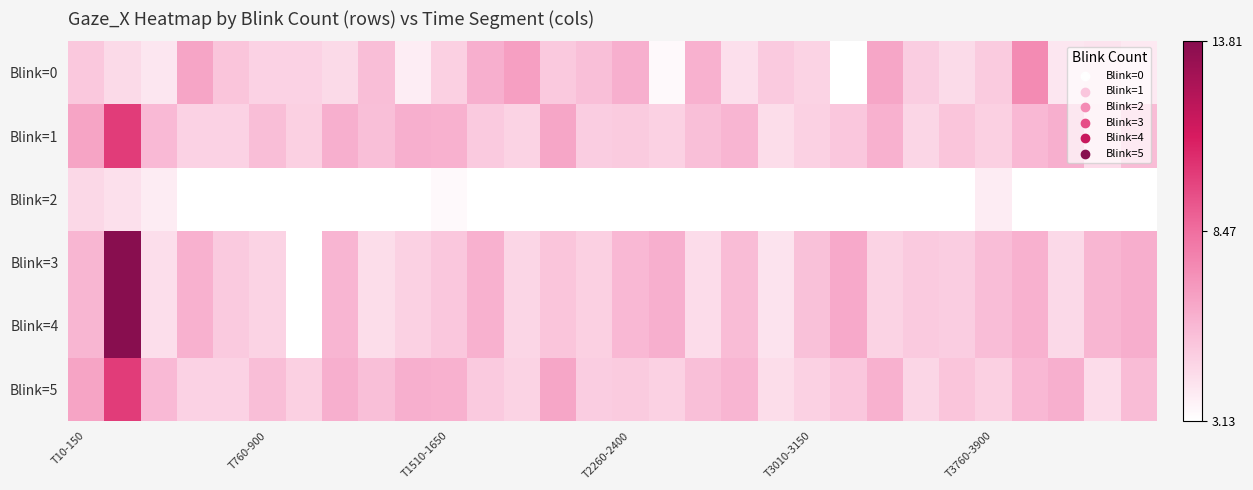

Which series has the largest range (max minus min)?

Blink=3